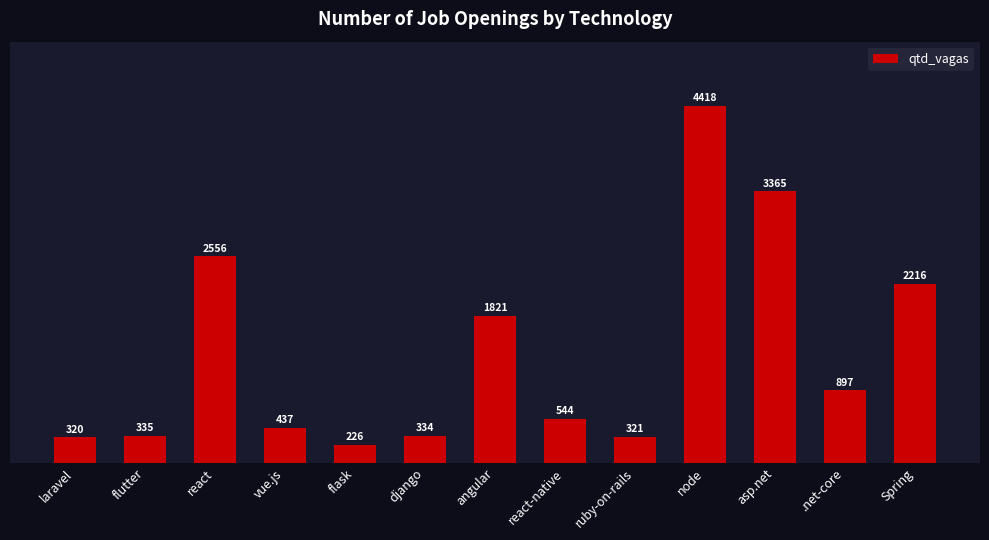

Reading left to right, list all the values displayed in this chart.

laravel=320	flutter=335	react=2556	vue.js=437	flask=226	django=334	angular=1821	react-native=544	ruby-on-rails=321	node=4418	asp.net=3365	.net-core=897	Spring=2216